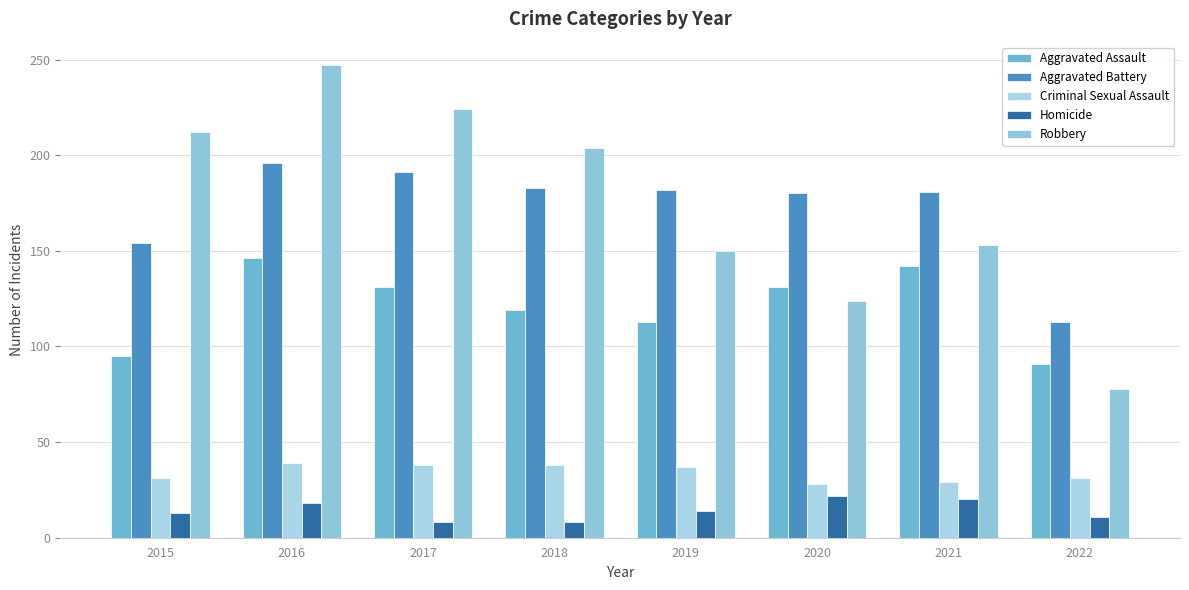

The Robbery series shows 224 at 2017. True or false?

True